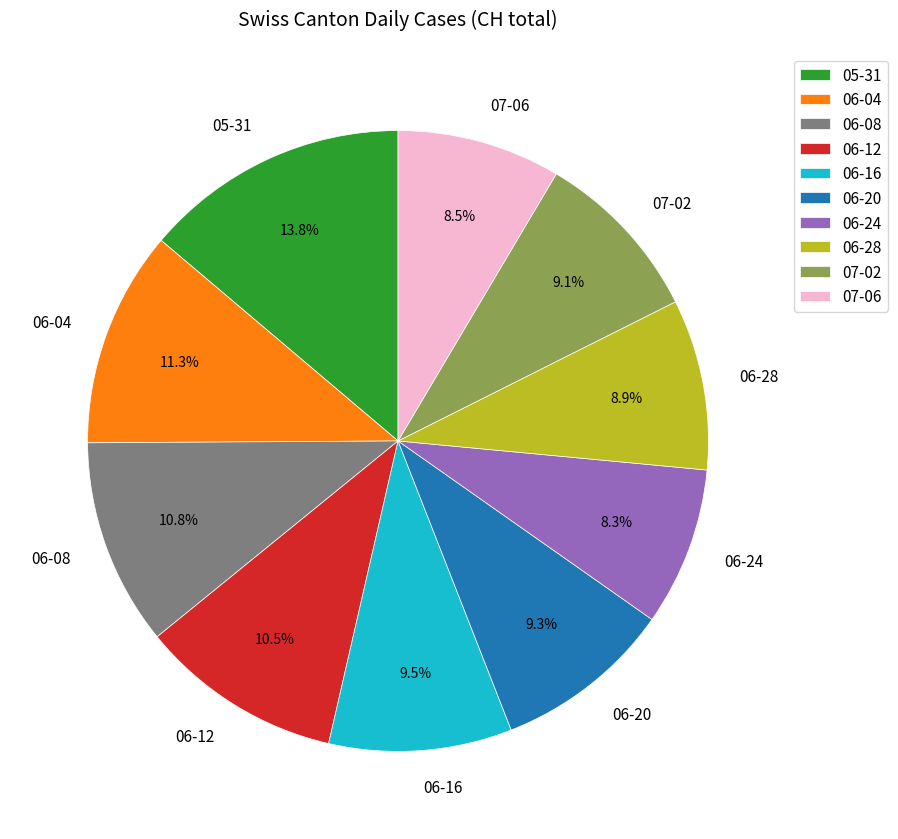

Is 06-08 the majority of the pie?

No